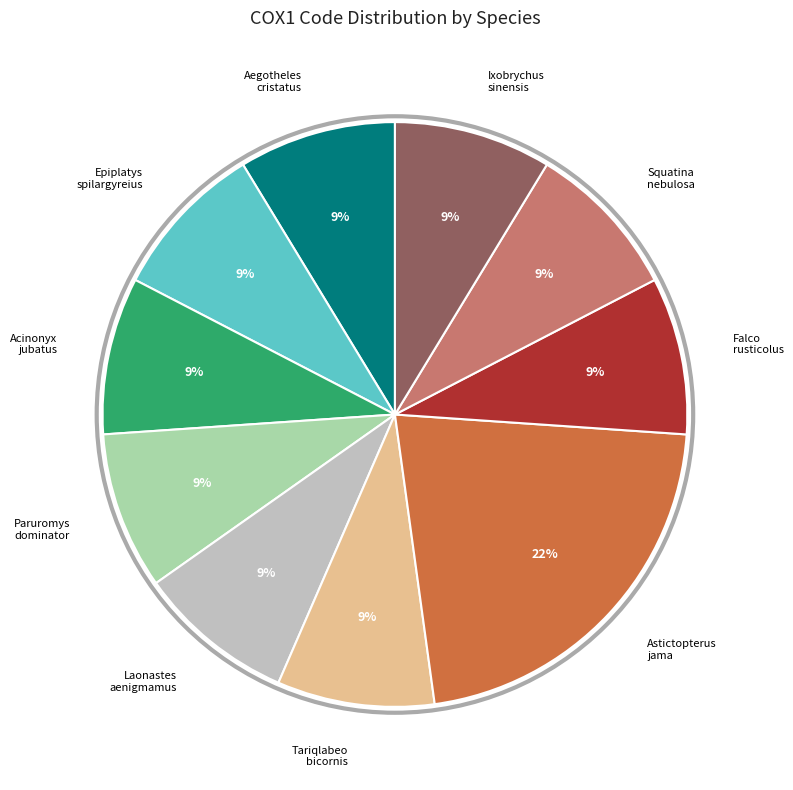

What is the ratio of the value at Paruromys dominator to the value at Aegotheles cristatus?

1.0